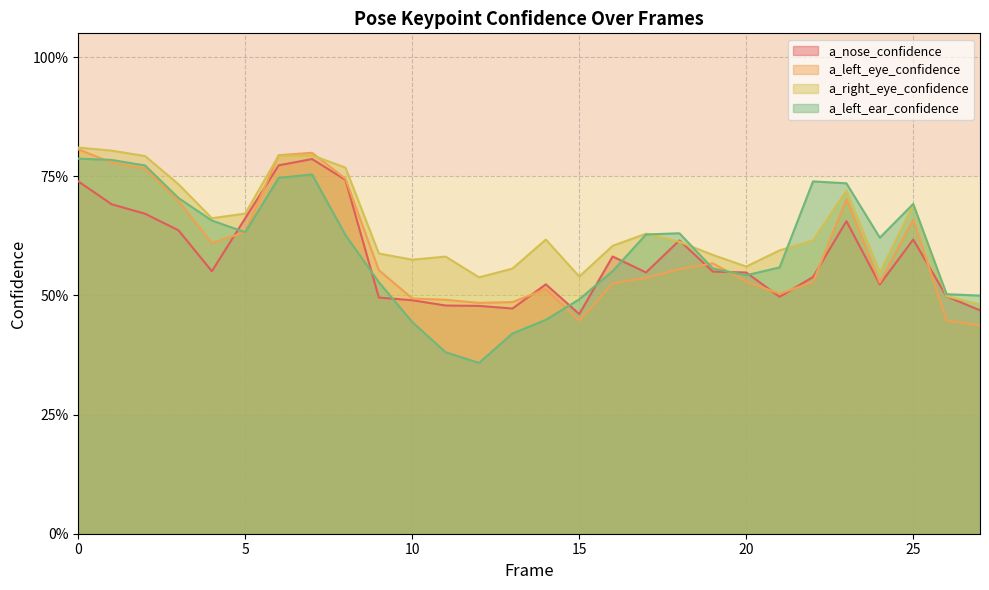

Which category has the lowest value across all series?

12